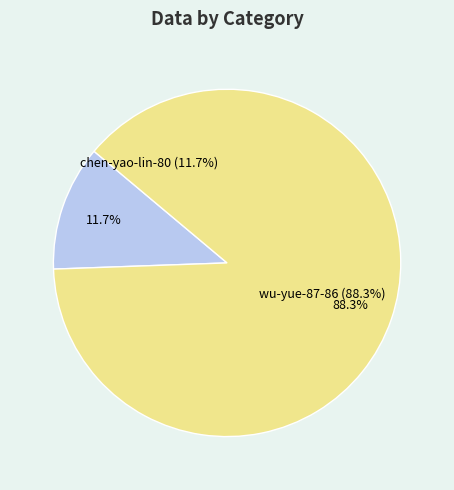

How many slices are in this pie chart?

2